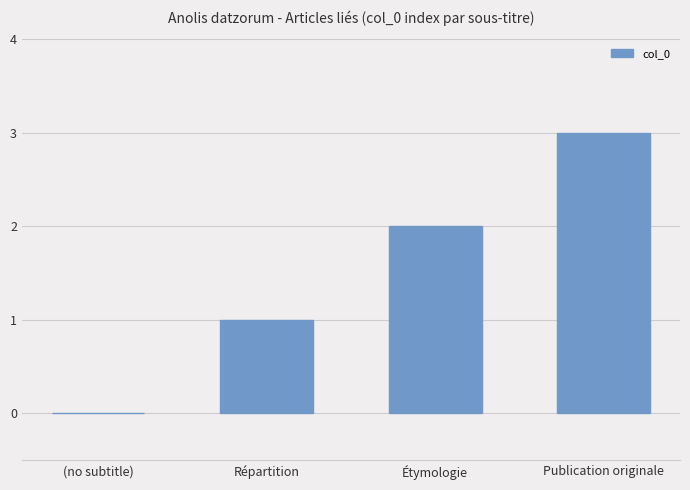

Which category has the highest value across all series?

Publication originale